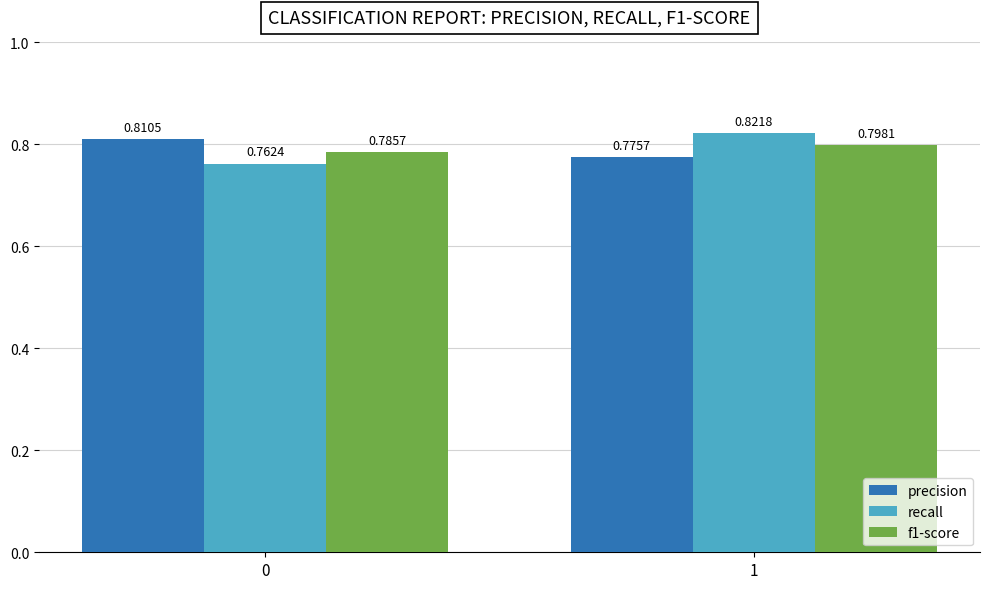

List the series in order of their peak value, highest first.

recall, precision, f1-score